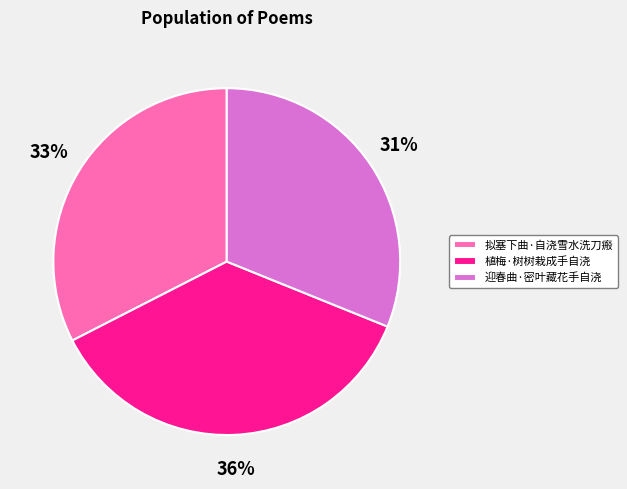

True or false: 迎春曲·密叶藏花手自浇 accounts for 38% of the total.

False